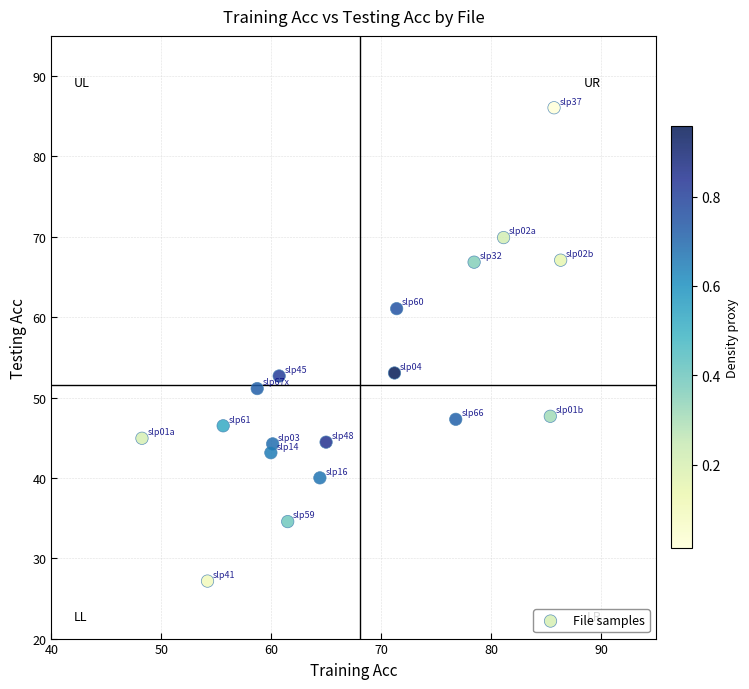

What is the range of X values (max minus min)?

38.1